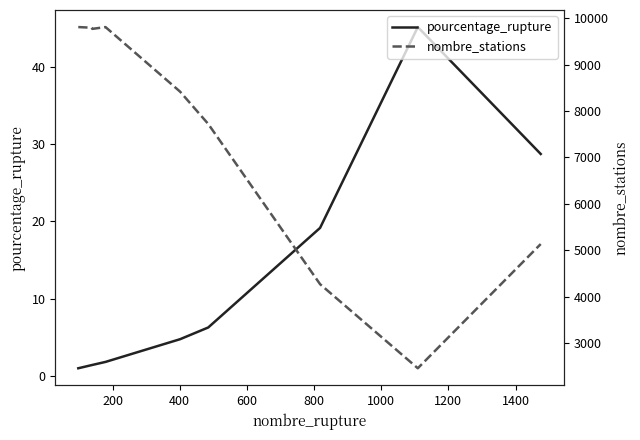

True or false: pourcentage_rupture and nombre_stations intersect in this chart.

False